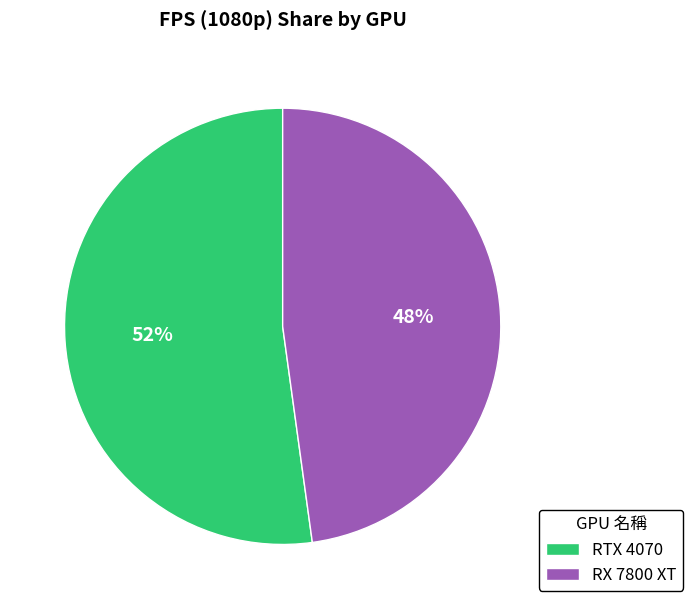

To the nearest percent, what is the combined percentage of RTX 4070 and RX 7800 XT?

100%